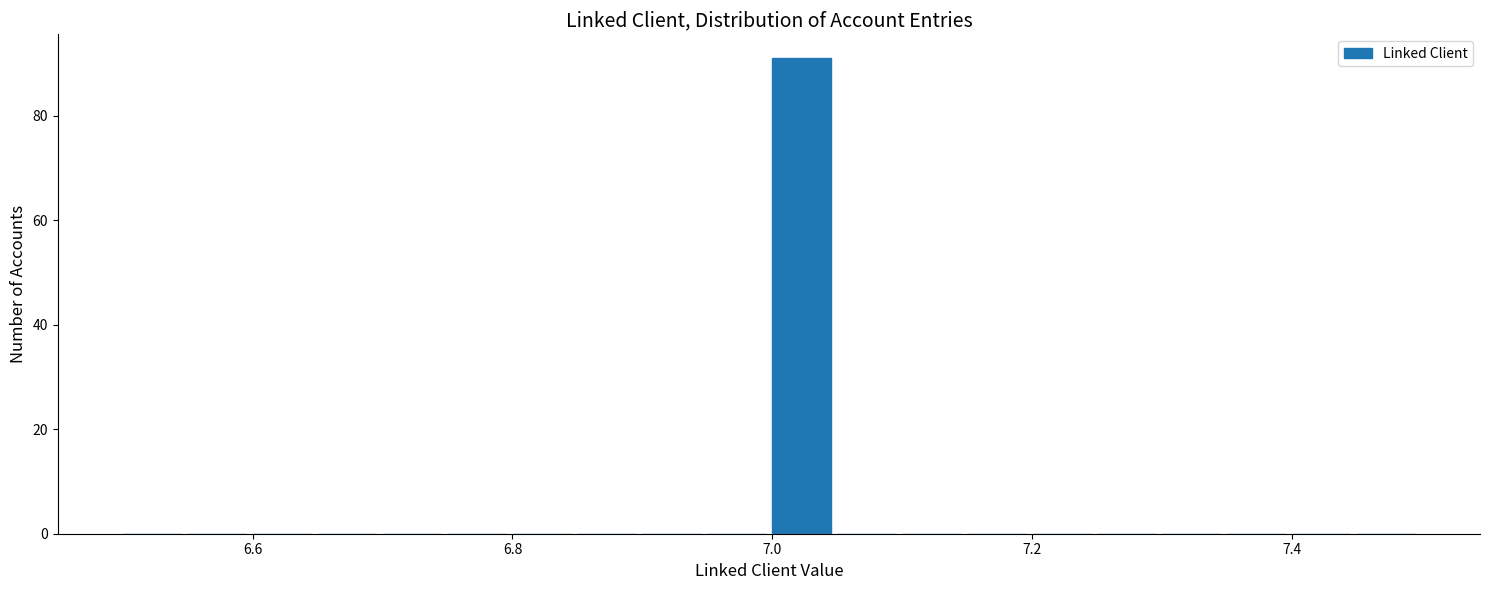

Read against the x-axis, roughly where is the centre of the tallest bar?

7.02